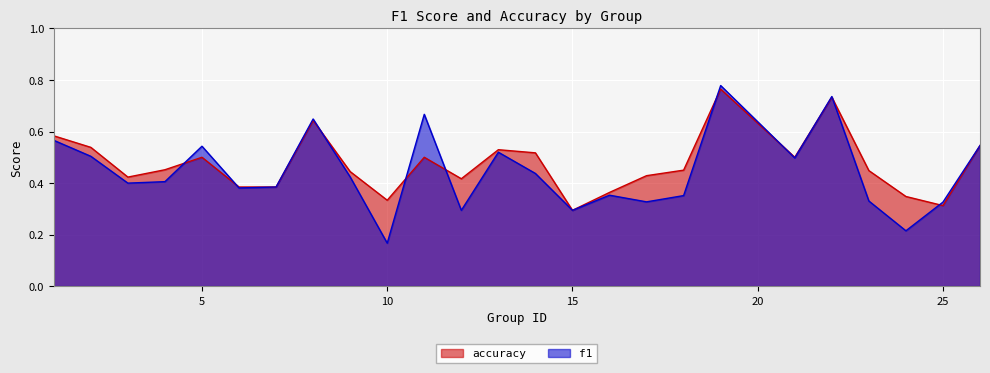

Which label corresponds to the smallest value in the chart?

10